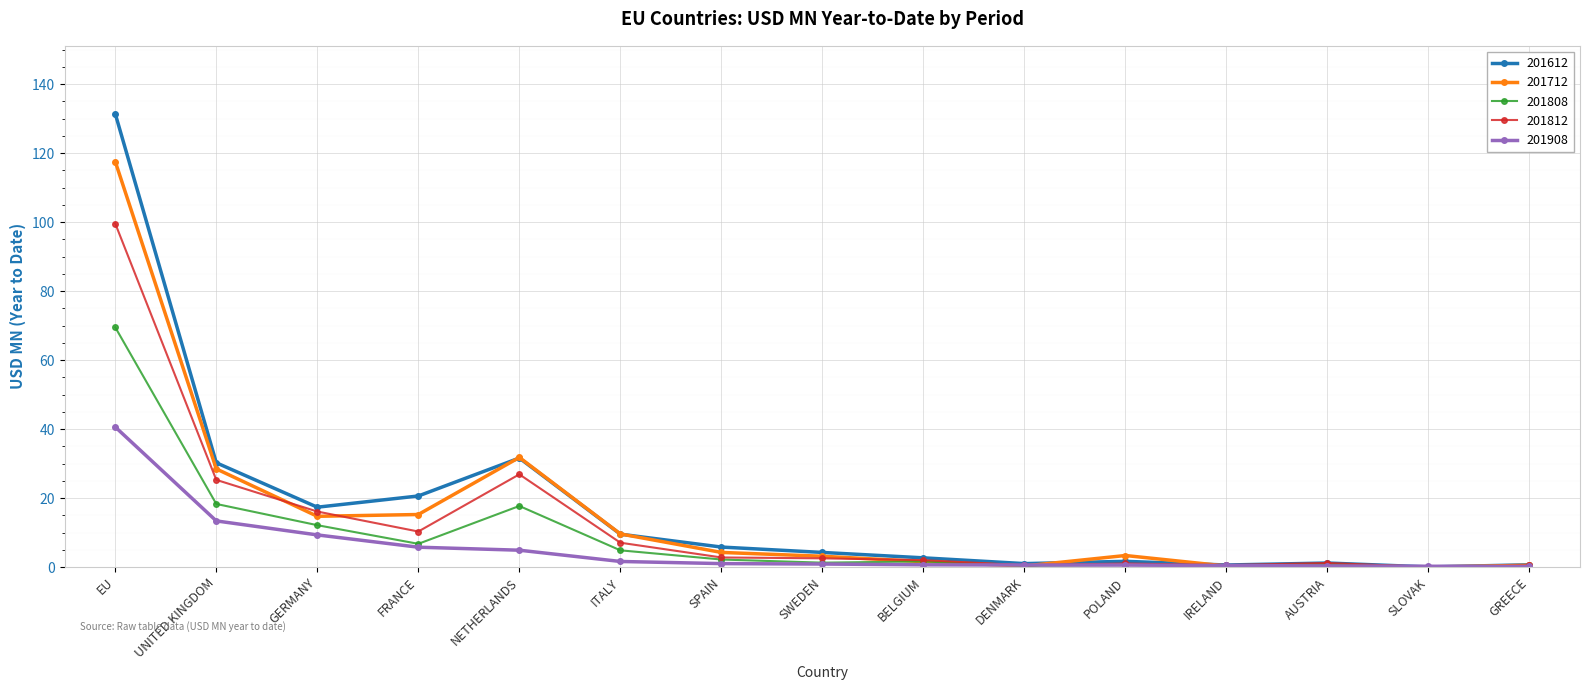

True or false: 201808 has more than 1 points higher than both neighbors.

True